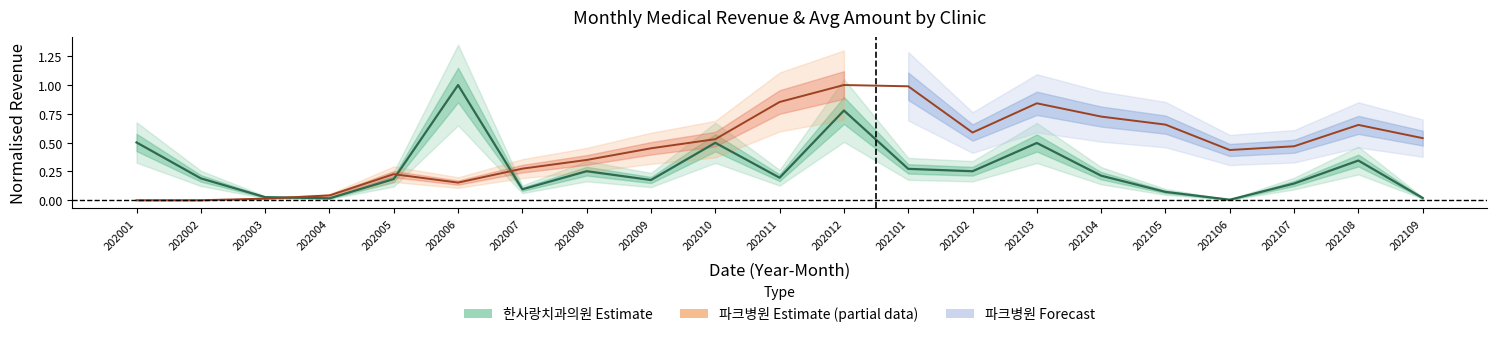

At which category is the sum across all series the highest?

202012